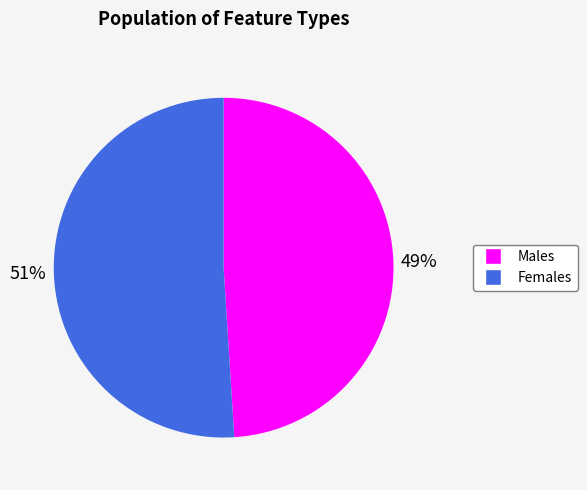

To the nearest percent, what is the difference between the largest and smallest slice percentages?

2%